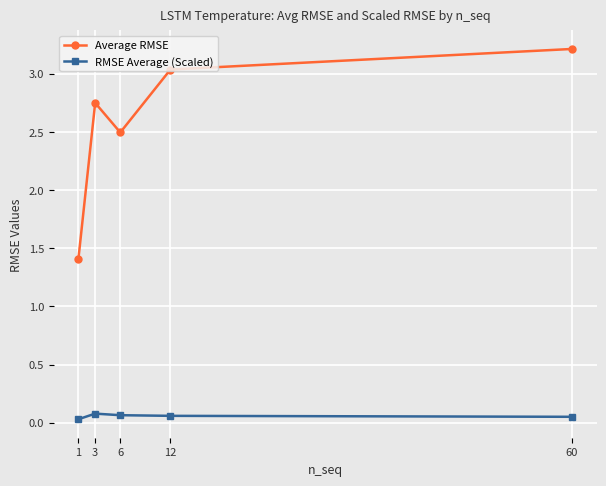

Rank the series by their maximum value, from highest to lowest.

Average RMSE, RMSE Average (Scaled)